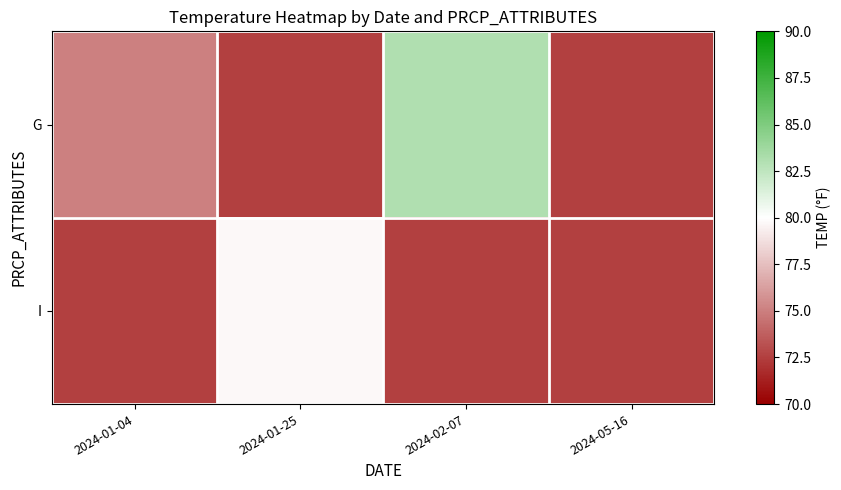

What is the minimum value shown in the chart?

72.5